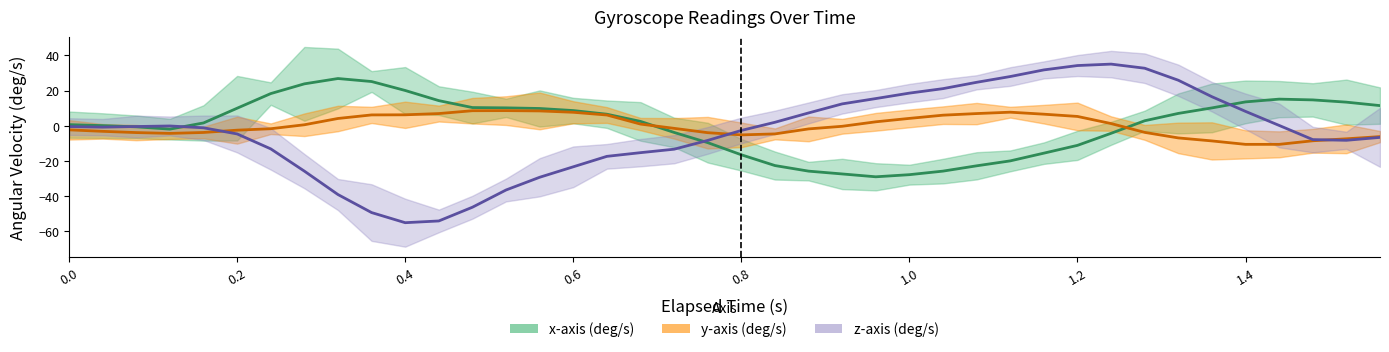

Rank the series at 1.4 from highest to lowest value.

x-axis (deg/s), z-axis (deg/s), y-axis (deg/s)